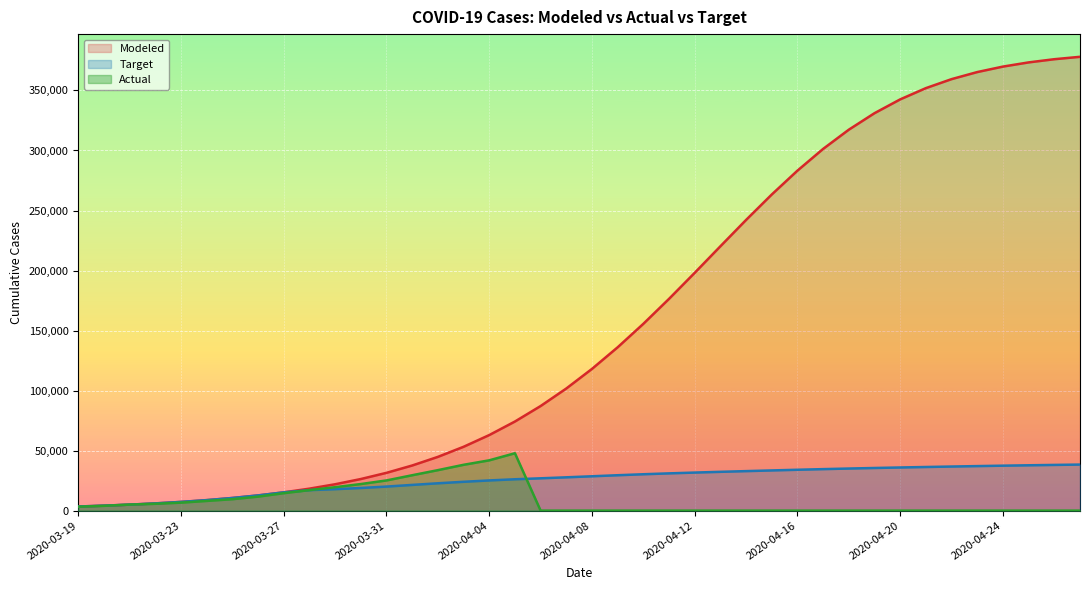

What is the maximum value for Modeled?

378032.6